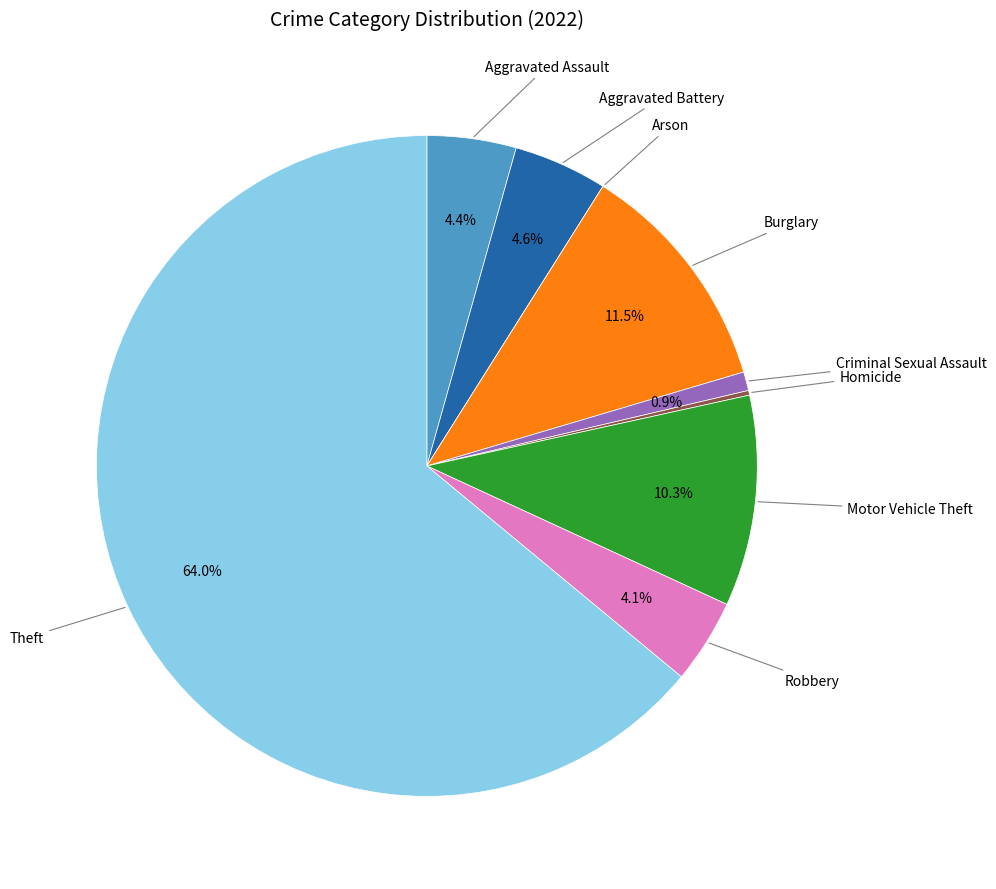

Is there a majority slice in this chart?

Yes